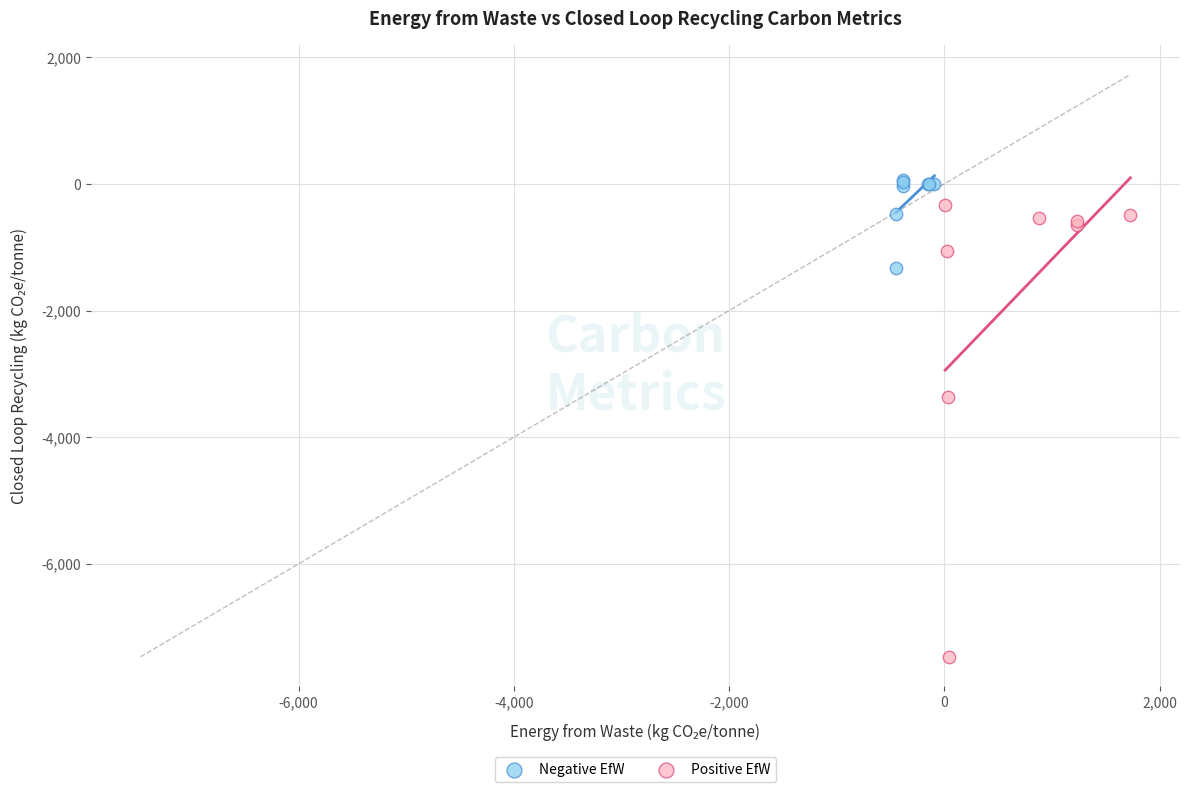

Which series has the largest Y range (max minus min)?

Positive EfW